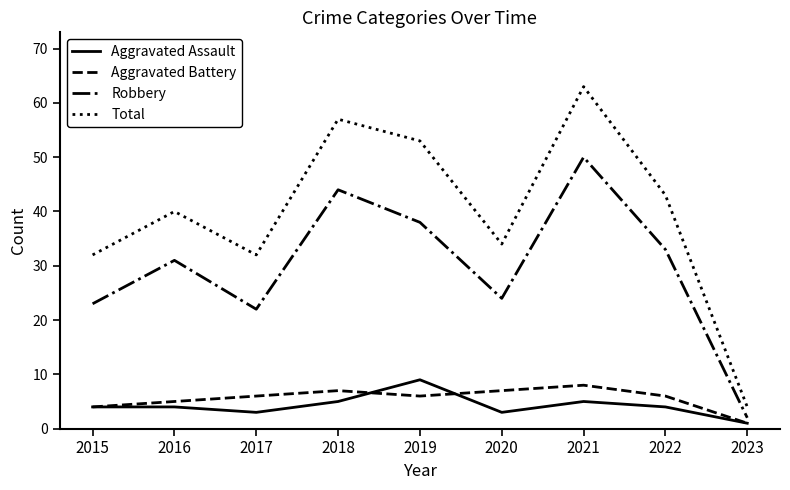

Is it true that Total equals 4 at 2023?

True